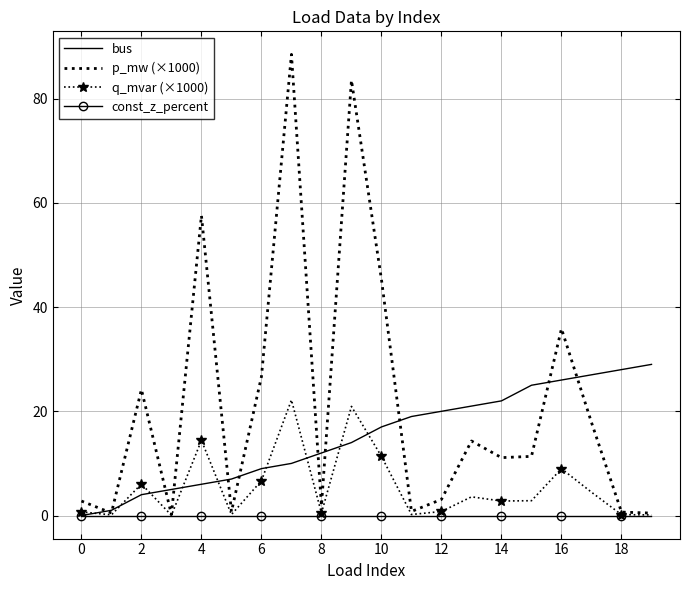

Which series has the largest range (max minus min)?

p_mw (×1000)